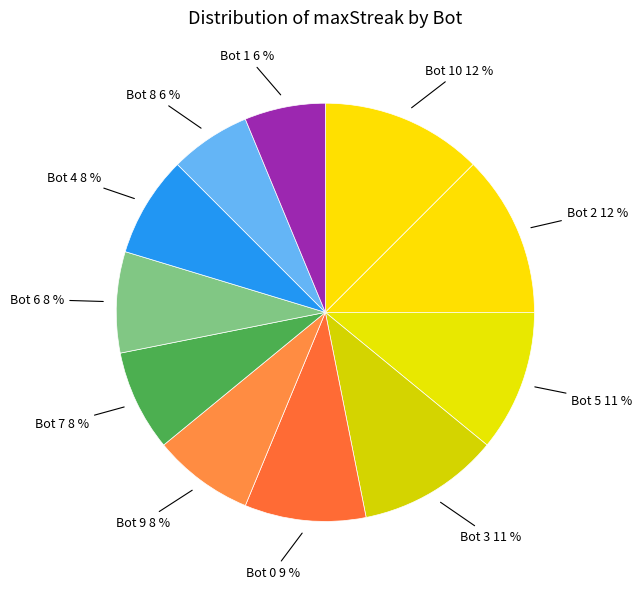

How many slices are in this pie chart?

11